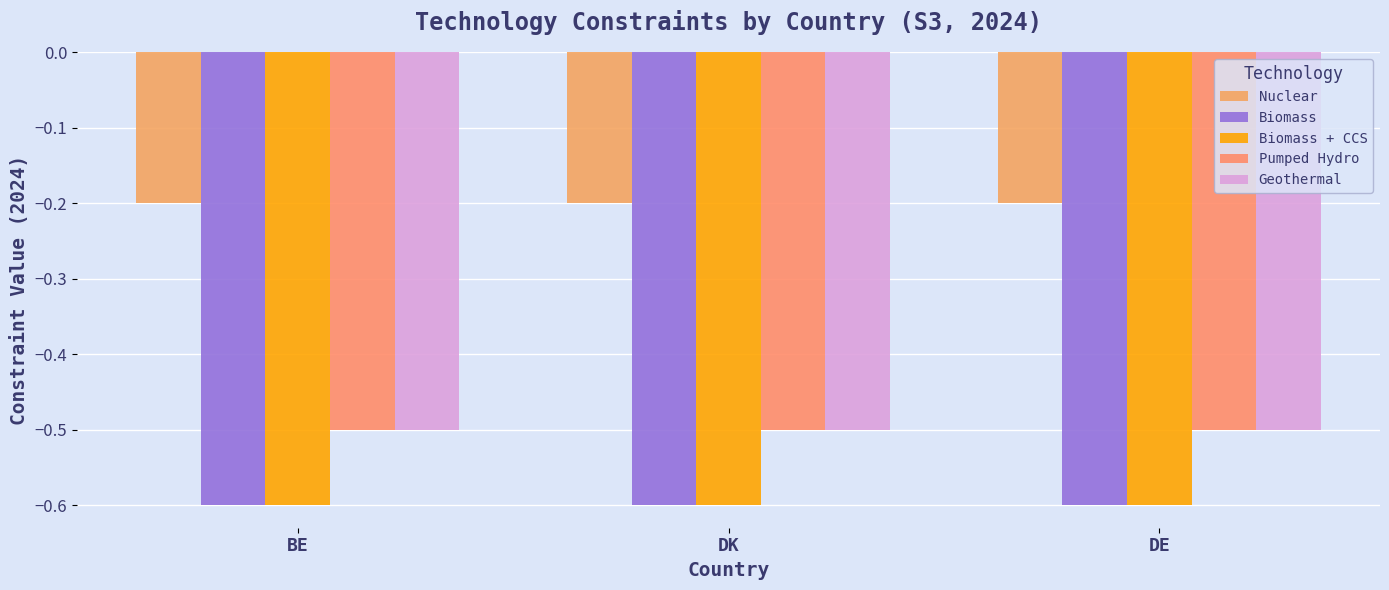

Reading left to right, what are all the values shown in this chart?

Nuclear: -0.2	-0.2	-0.2
Biomass: -0.6	-0.6	-0.6
Biomass + CCS: -0.6	-0.6	-0.6
Pumped Hydro: -0.5	-0.5	-0.5
Geothermal: -0.5	-0.5	-0.5